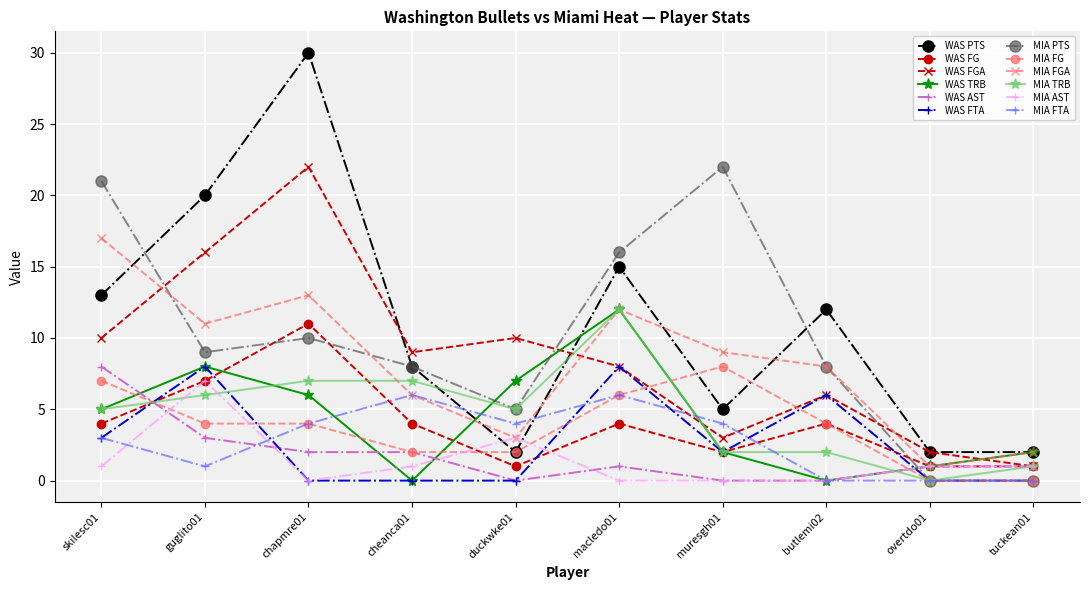

Does the chart have visible grid lines?

Yes